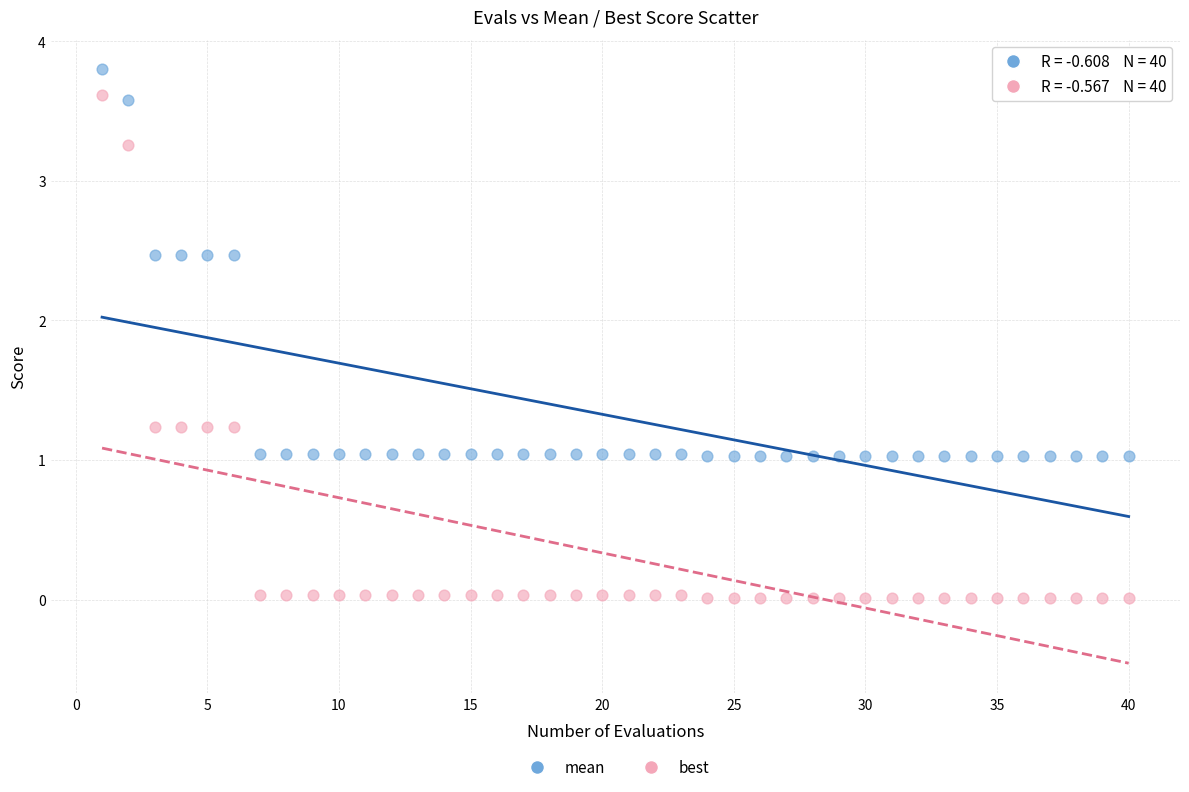

Which series reaches the minimum Y coordinate?

best